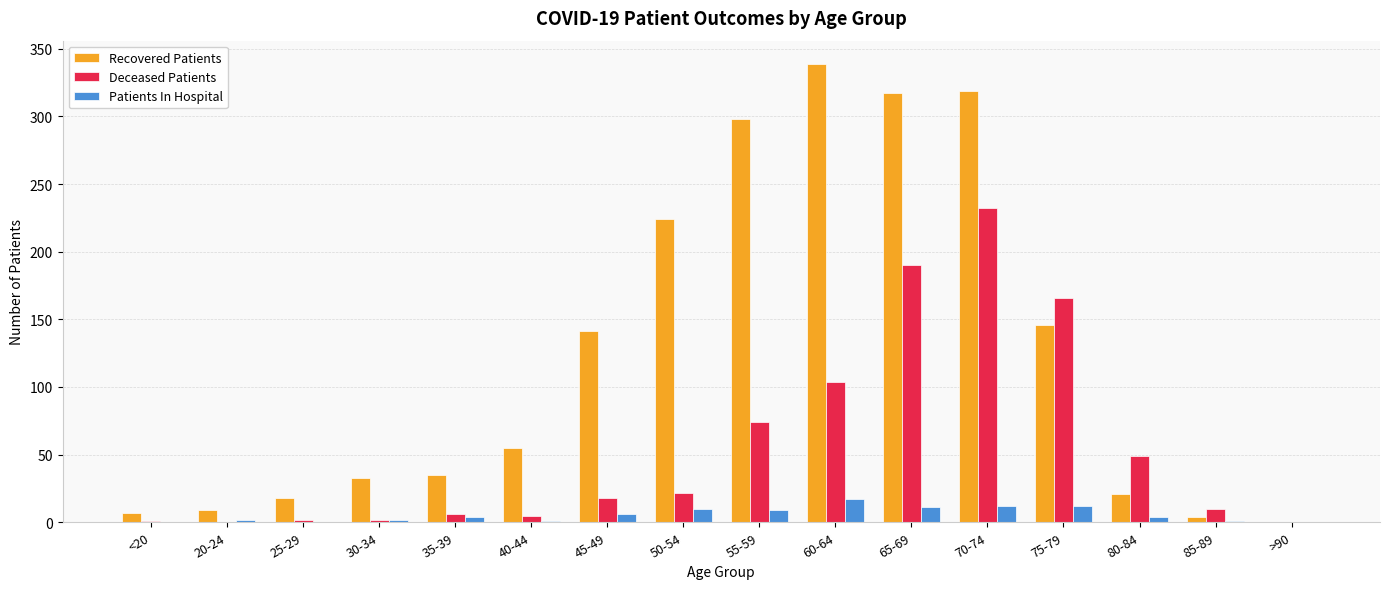

True or false: Patients In Hospital has a value of 4 at 35-39.

True